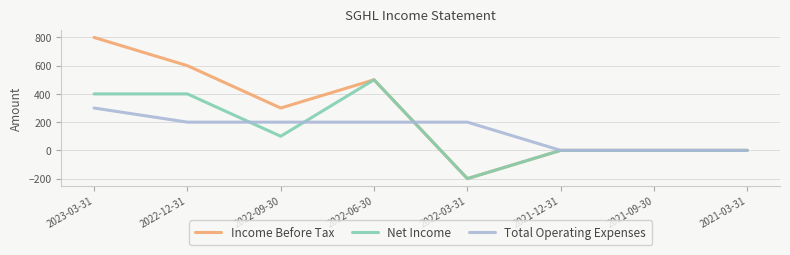

Does the chart have visible grid lines?

Yes